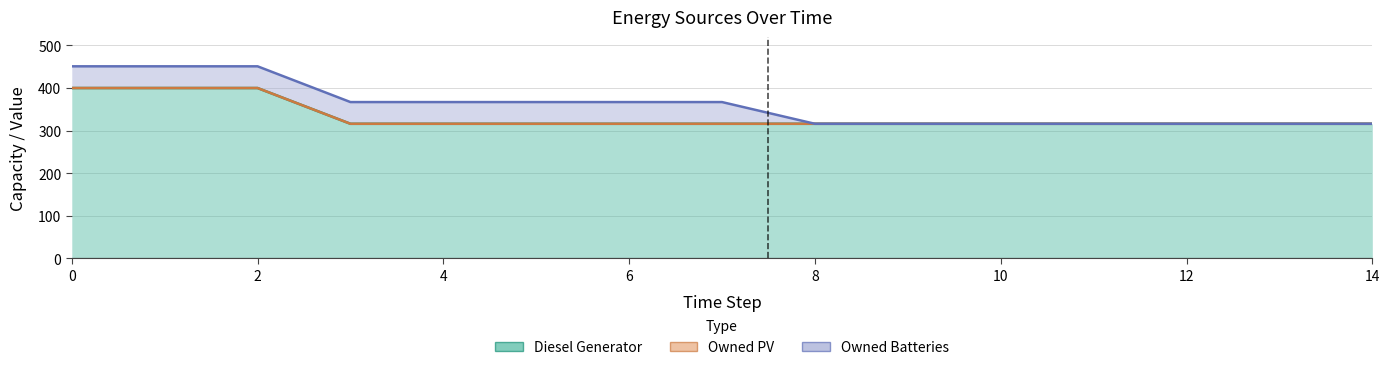

Rank the series at 11 from lowest to highest value.

Owned PV, Owned Batteries, Diesel Generator